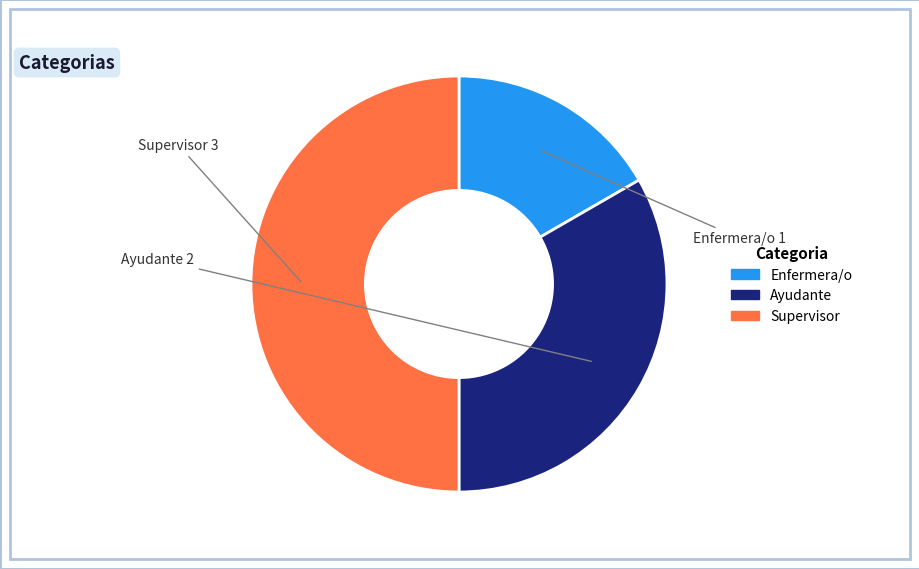

Which slice is the smallest?

Enfermera/o